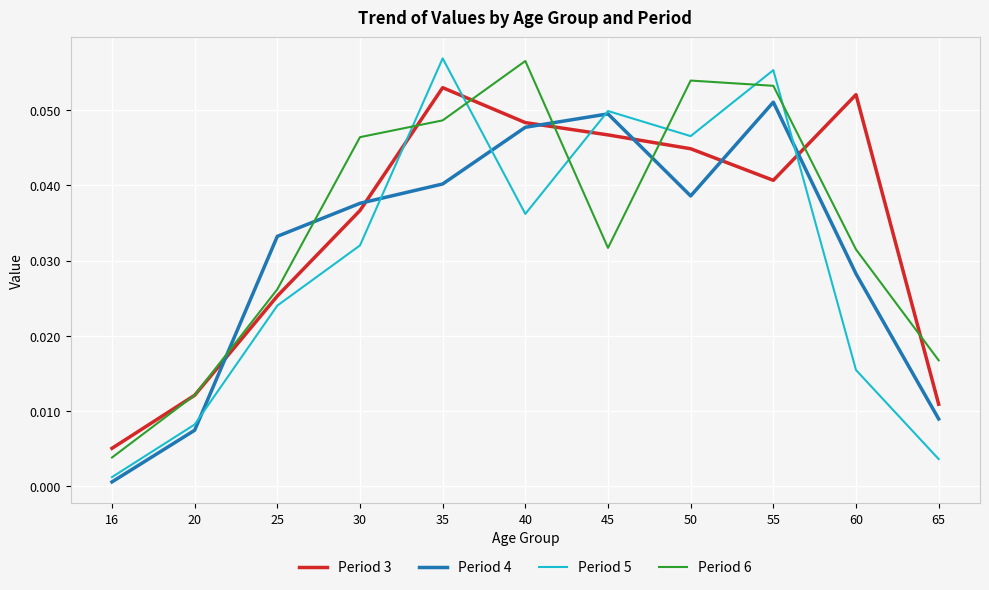

At which label does Period 3 reach its minimum?

16